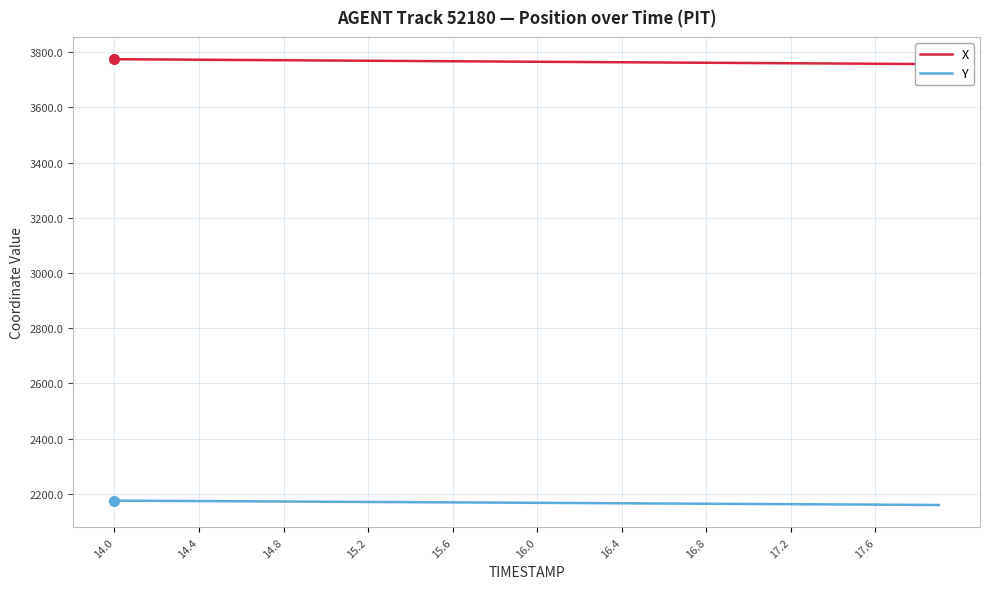

How many series are shown in this chart?

2